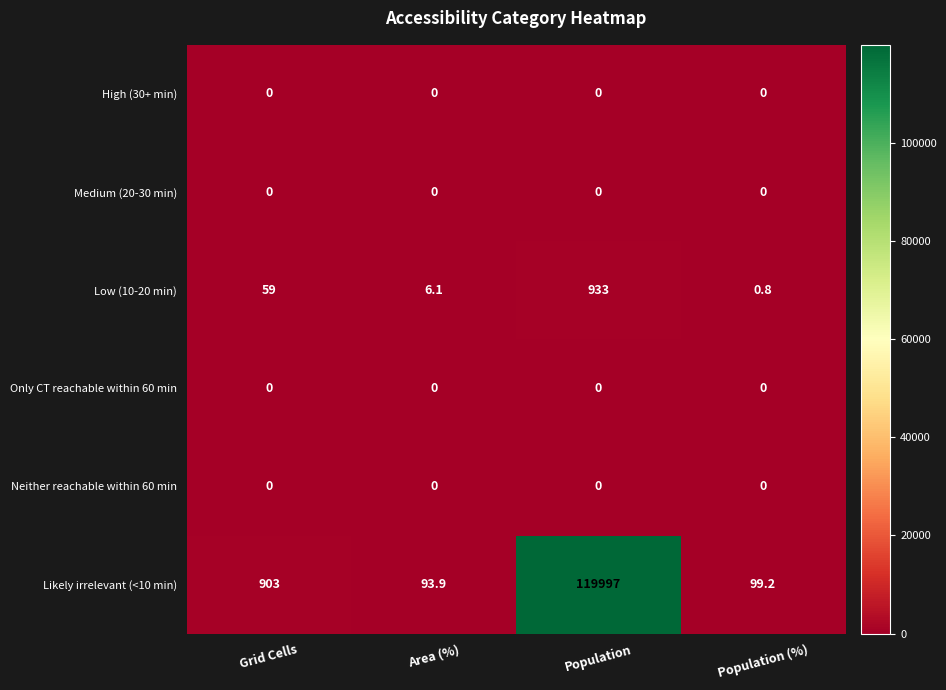

What is the average value of the Low (10-20 min) series?

249.7